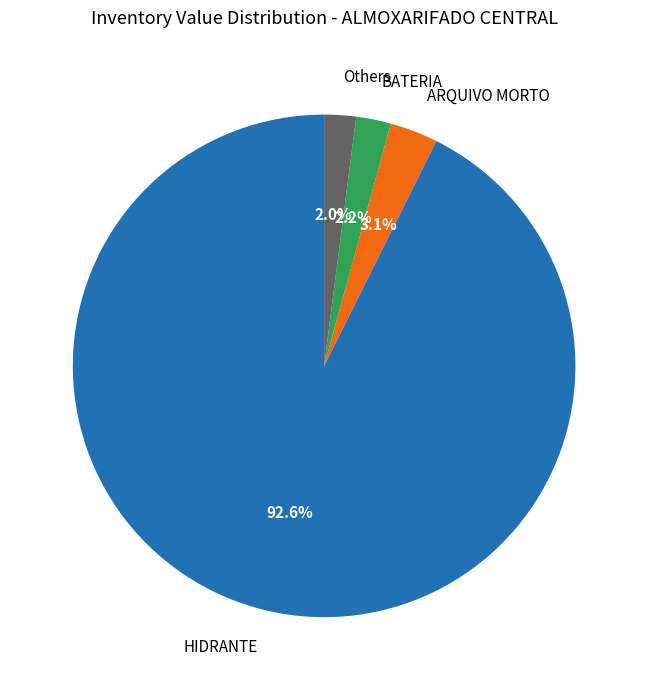

What portion of the pie excludes Others?

98.0%